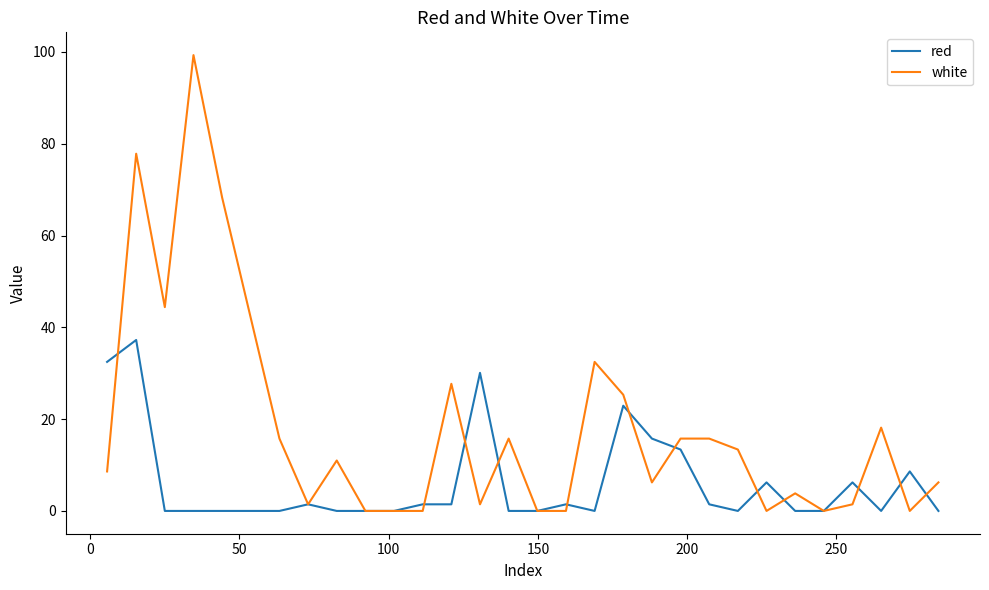

Rank the series by their maximum value, from lowest to highest.

red, white